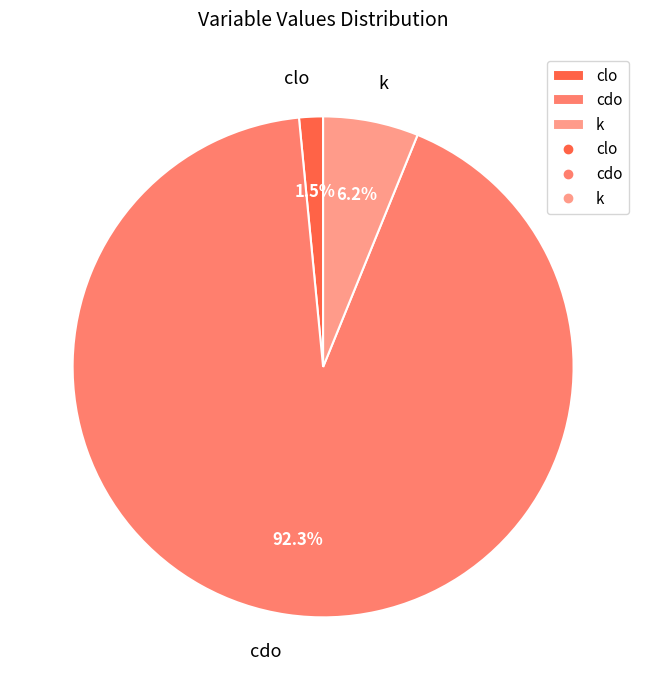

To the nearest percent, what is the average slice percentage?

33%